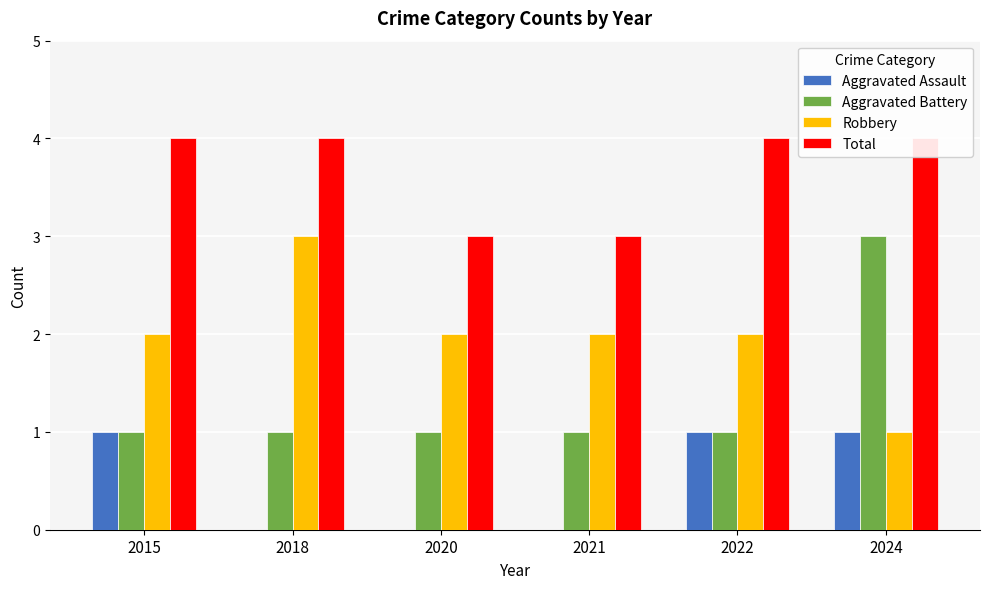

Where is Total nearest to the value 3?

2020